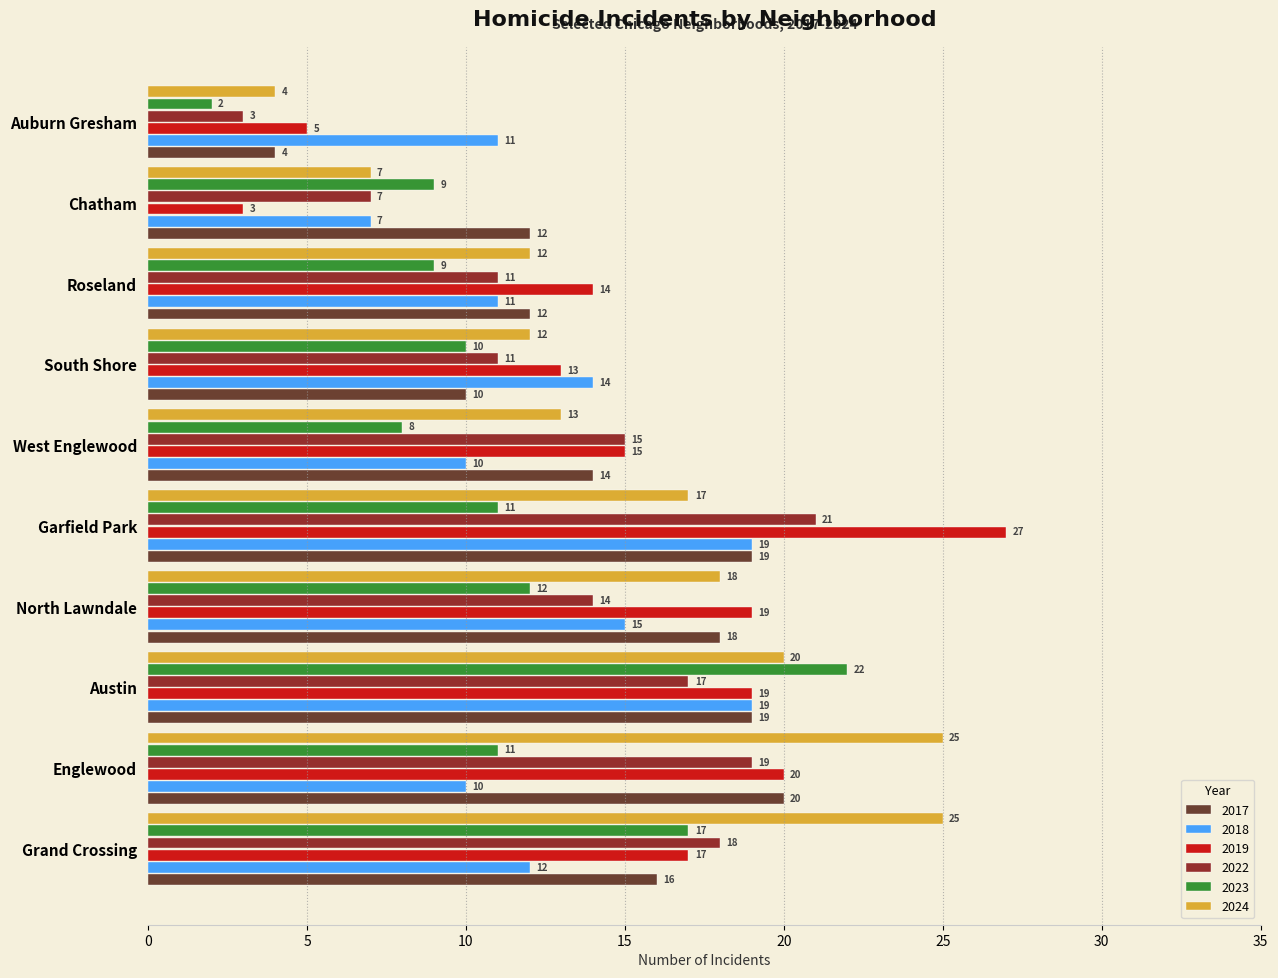

The 2023 series shows 10 at Grand Crossing. True or false?

False